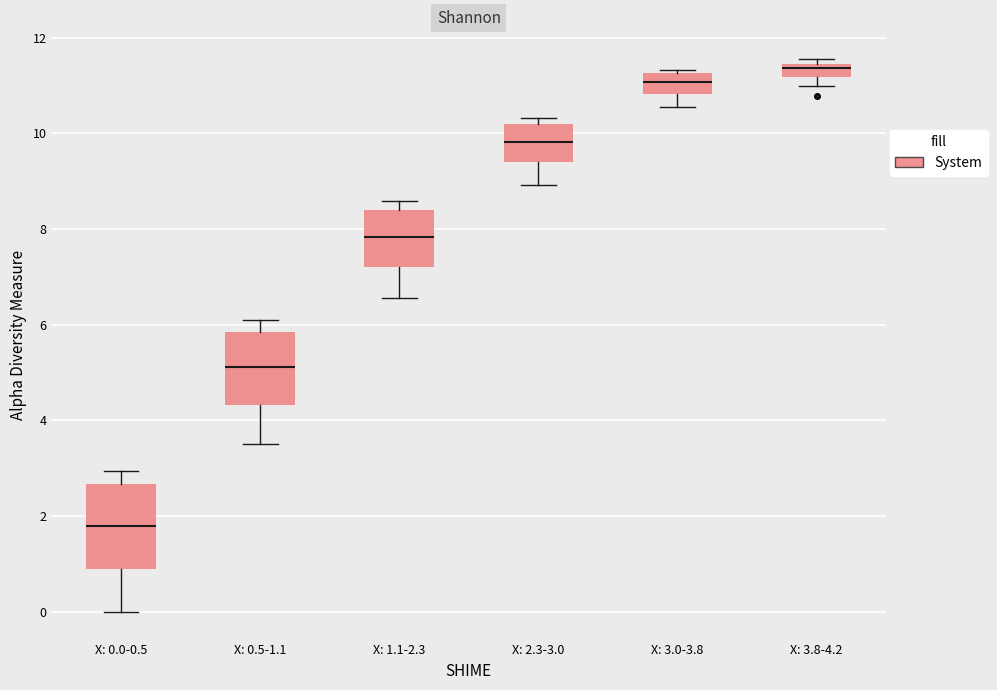

Where does the median line of the box for X: 2.3-3.0 sit on the y-axis? The values are not printed on the chart, so give them approximately, as read against the axis.

9.8